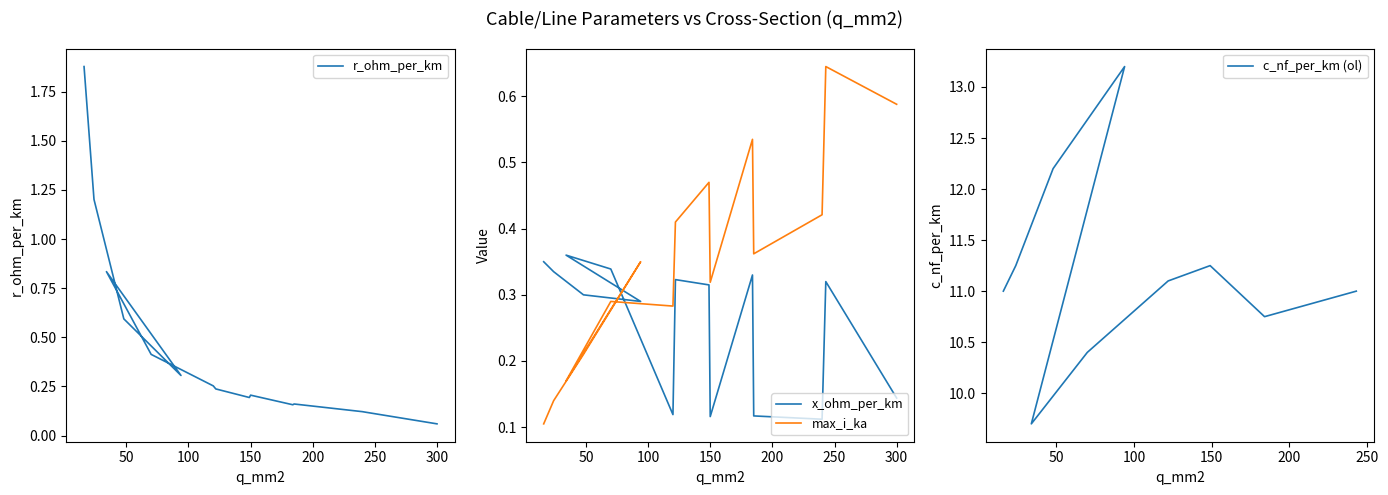

The r_ohm_per_km series shows 0.1 at 122. True or false?

False